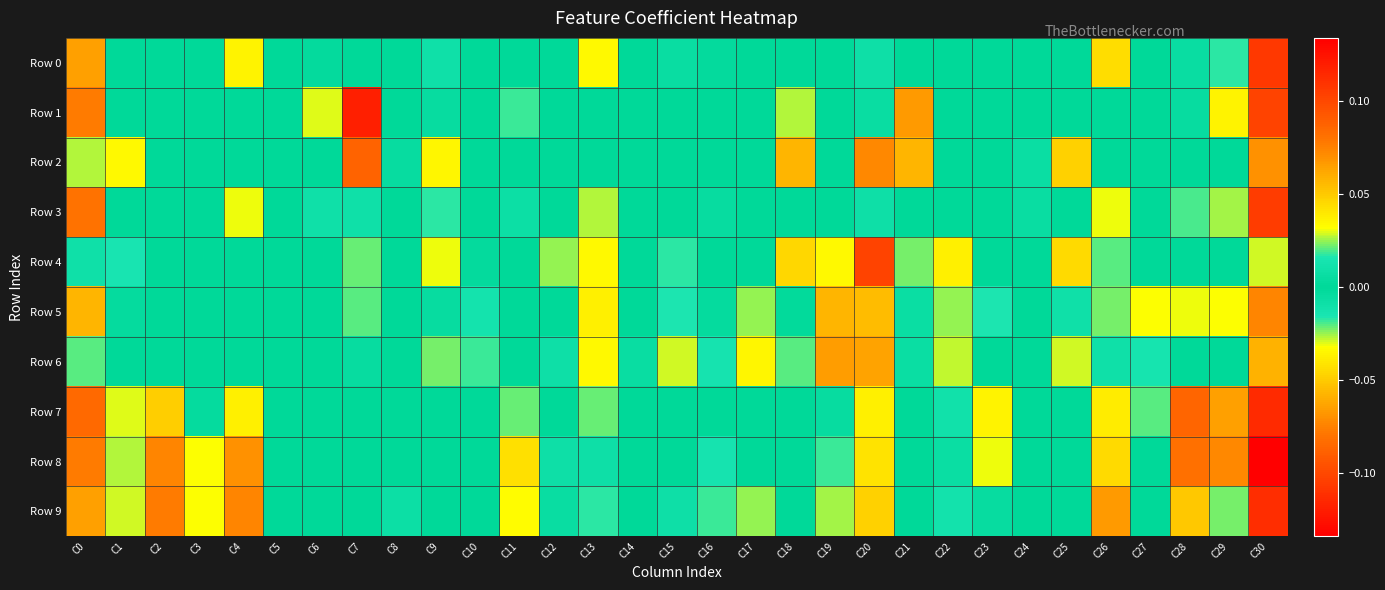

Reading left to right, what are all the values shown in this chart?

Row 0: C0=0.1	C1=0.0	C2=0.0	C3=0.0	C4=0.0	C5=0.0	C6=-0.0	C7=0.0	C8=0.0	C9=0.0	C10=0.0	C11=0.0	C12=0.0	C13=0.0	C14=0.0	C15=0.0	C16=0.0	C17=0.0	C18=0.0	C19=0.0	C20=0.0	C21=0.0	C22=0.0	C23=0.0	C24=0.0	C25=0.0	C26=-0.0	C27=0.0	C28=0.0	C29=0.0	C30=0.1
Row 1: C0=0.1	C1=0.0	C2=0.0	C3=0.0	C4=0.0	C5=0.0	C6=-0.0	C7=0.1	C8=0.0	C9=0.0	C10=0.0	C11=-0.0	C12=0.0	C13=0.0	C14=0.0	C15=0.0	C16=0.0	C17=0.0	C18=0.0	C19=0.0	C20=0.0	C21=-0.1	C22=0.0	C23=0.0	C24=0.0	C25=0.0	C26=0.0	C27=0.0	C28=0.0	C29=0.0	C30=0.1
Row 2: C0=0.0	C1=0.0	C2=0.0	C3=0.0	C4=0.0	C5=0.0	C6=0.0	C7=0.1	C8=-0.0	C9=0.0	C10=0.0	C11=0.0	C12=0.0	C13=0.0	C14=0.0	C15=0.0	C16=0.0	C17=0.0	C18=0.1	C19=0.0	C20=0.1	C21=-0.1	C22=0.0	C23=0.0	C24=-0.0	C25=-0.0	C26=0.0	C27=0.0	C28=0.0	C29=0.0	C30=0.1
Row 3: C0=0.1	C1=0.0	C2=0.0	C3=0.0	C4=0.0	C5=0.0	C6=-0.0	C7=0.0	C8=0.0	C9=0.0	C10=0.0	C11=-0.0	C12=0.0	C13=0.0	C14=0.0	C15=0.0	C16=0.0	C17=0.0	C18=0.0	C19=0.0	C20=0.0	C21=0.0	C22=0.0	C23=0.0	C24=0.0	C25=0.0	C26=-0.0	C27=0.0	C28=0.0	C29=0.0	C30=0.1
Row 4: C0=0.0	C1=0.0	C2=0.0	C3=0.0	C4=0.0	C5=0.0	C6=0.0	C7=0.0	C8=0.0	C9=0.0	C10=0.0	C11=0.0	C12=-0.0	C13=0.0	C14=0.0	C15=0.0	C16=0.0	C17=0.0	C18=0.0	C19=-0.0	C20=0.1	C21=-0.0	C22=0.0	C23=0.0	C24=0.0	C25=-0.0	C26=-0.0	C27=0.0	C28=0.0	C29=0.0	C30=0.0
Row 5: C0=0.1	C1=0.0	C2=0.0	C3=0.0	C4=0.0	C5=0.0	C6=0.0	C7=0.0	C8=0.0	C9=0.0	C10=0.0	C11=0.0	C12=0.0	C13=0.0	C14=0.0	C15=0.0	C16=0.0	C17=0.0	C18=0.0	C19=-0.1	C20=0.1	C21=-0.0	C22=0.0	C23=0.0	C24=0.0	C25=-0.0	C26=-0.0	C27=-0.0	C28=0.0	C29=-0.0	C30=0.1
Row 6: C0=0.0	C1=0.0	C2=0.0	C3=0.0	C4=0.0	C5=0.0	C6=0.0	C7=0.0	C8=0.0	C9=0.0	C10=0.0	C11=0.0	C12=-0.0	C13=0.0	C14=-0.0	C15=0.0	C16=0.0	C17=0.0	C18=0.0	C19=-0.1	C20=0.1	C21=-0.0	C22=0.0	C23=0.0	C24=0.0	C25=-0.0	C26=-0.0	C27=-0.0	C28=0.0	C29=0.0	C30=0.1
Row 7: C0=0.1	C1=0.0	C2=0.0	C3=0.0	C4=0.0	C5=0.0	C6=0.0	C7=0.0	C8=0.0	C9=0.0	C10=0.0	C11=-0.0	C12=0.0	C13=0.0	C14=0.0	C15=0.0	C16=0.0	C17=0.0	C18=0.0	C19=-0.0	C20=0.0	C21=0.0	C22=0.0	C23=0.0	C24=0.0	C25=0.0	C26=-0.0	C27=-0.0	C28=0.1	C29=-0.1	C30=0.1
Row 8: C0=0.1	C1=0.0	C2=0.1	C3=0.0	C4=0.1	C5=0.0	C6=0.0	C7=0.0	C8=0.0	C9=0.0	C10=0.0	C11=-0.0	C12=0.0	C13=0.0	C14=0.0	C15=0.0	C16=0.0	C17=0.0	C18=0.0	C19=0.0	C20=0.0	C21=0.0	C22=0.0	C23=0.0	C24=0.0	C25=0.0	C26=-0.0	C27=0.0	C28=0.1	C29=-0.1	C30=0.1
Row 9: C0=0.1	C1=0.0	C2=0.1	C3=0.0	C4=0.1	C5=0.0	C6=0.0	C7=0.0	C8=-0.0	C9=0.0	C10=0.0	C11=-0.0	C12=0.0	C13=0.0	C14=0.0	C15=0.0	C16=0.0	C17=-0.0	C18=0.0	C19=0.0	C20=0.0	C21=0.0	C22=0.0	C23=0.0	C24=0.0	C25=0.0	C26=-0.1	C27=0.0	C28=0.1	C29=-0.0	C30=0.1